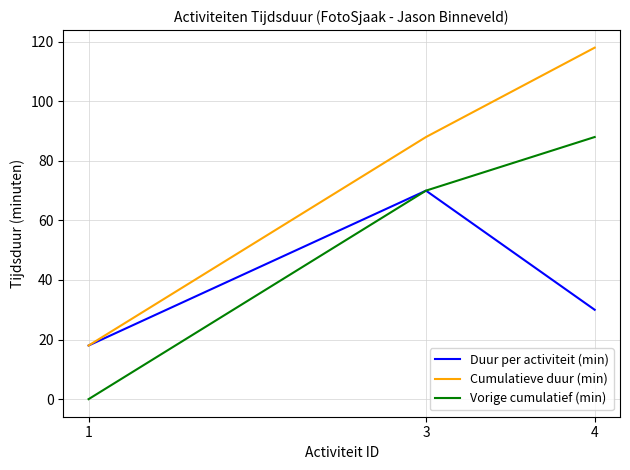

Which category has the lowest value in the Duur per activiteit (min) series?

1